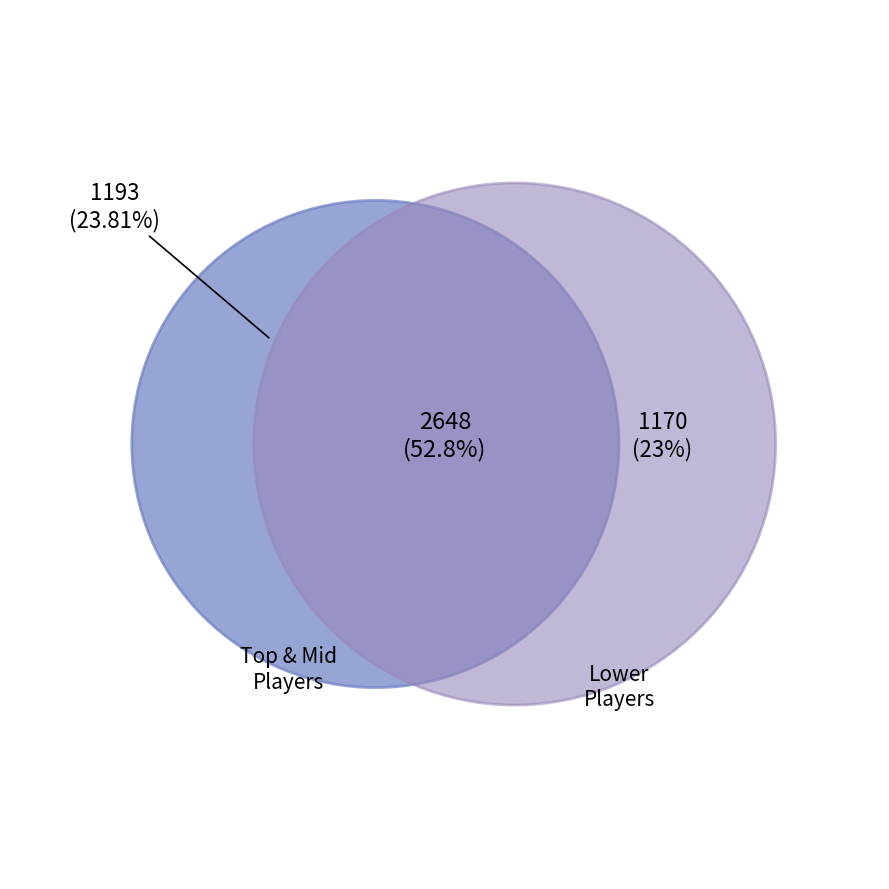

True or false: Pogo accounts for 19% of the total.

False